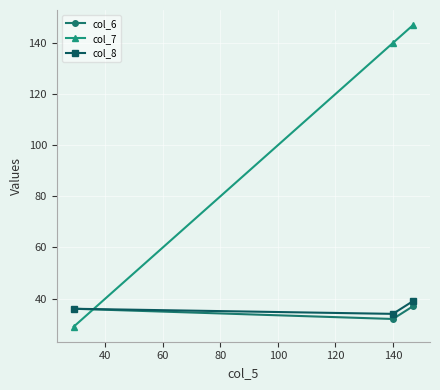

Which series has the largest range (max minus min)?

col_7